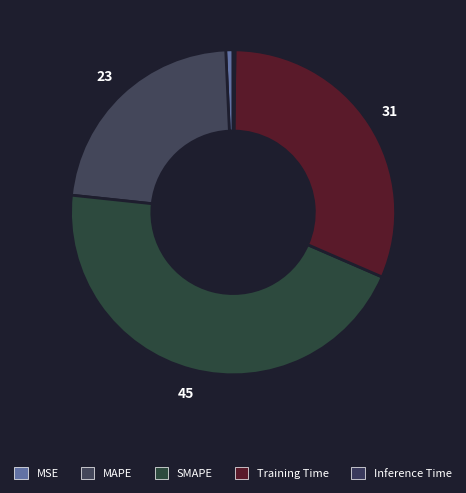

What percentage is NOT represented by Inference Time?

99.8%